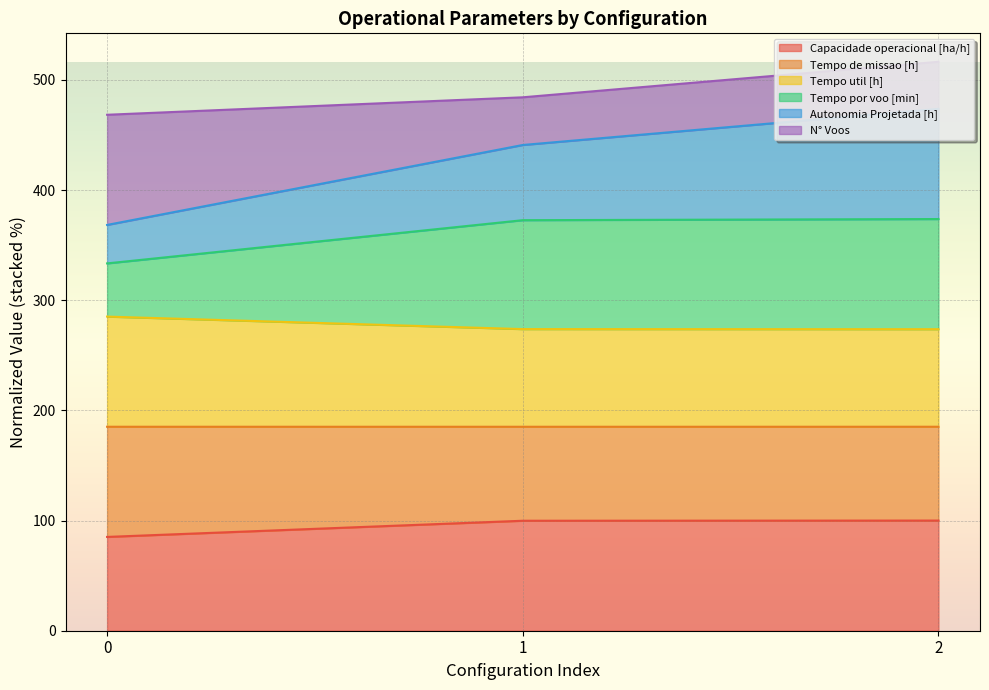

What is the total value across all series at 0?

468.3